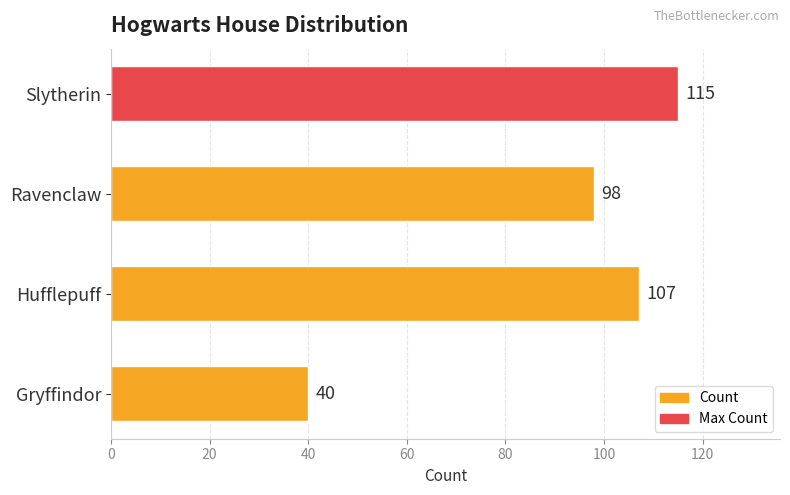

What is the change in value from Gryffindor to Hufflepuff?

+67